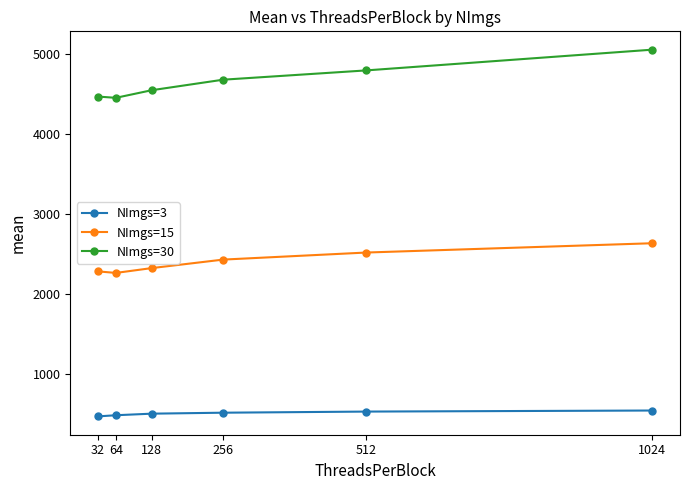

List the series in order of their overall mean, highest first.

NImgs=30, NImgs=15, NImgs=3